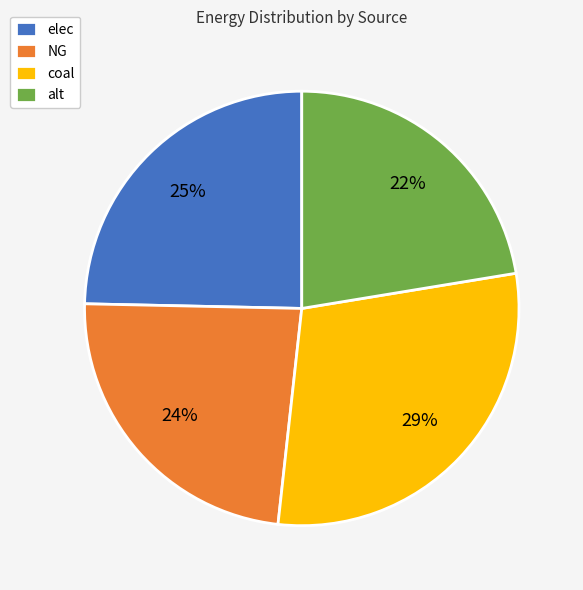

Is there a majority slice in this chart?

No